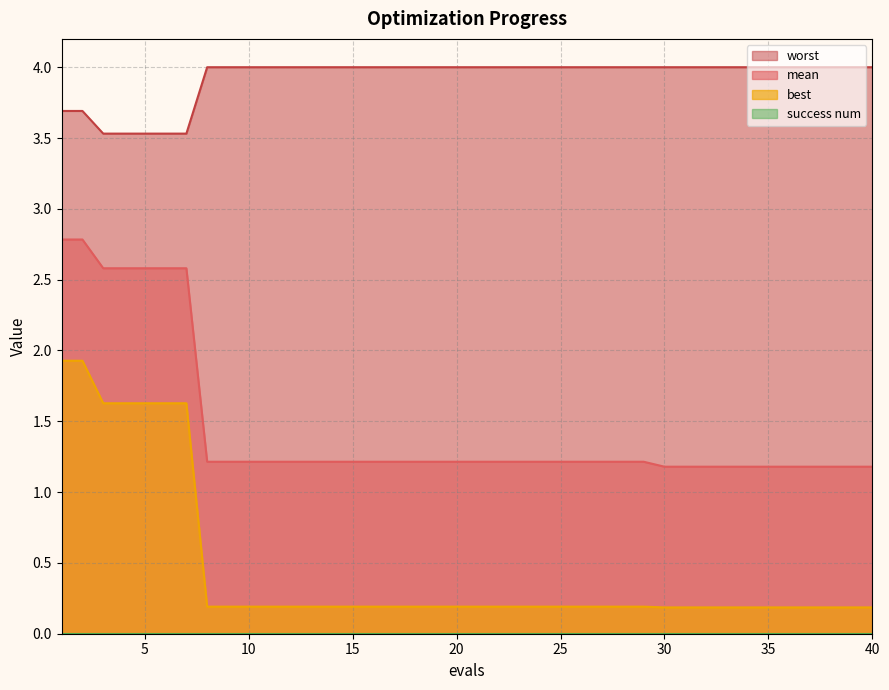

True or false: worst has a value of 4.0 at 25.

True